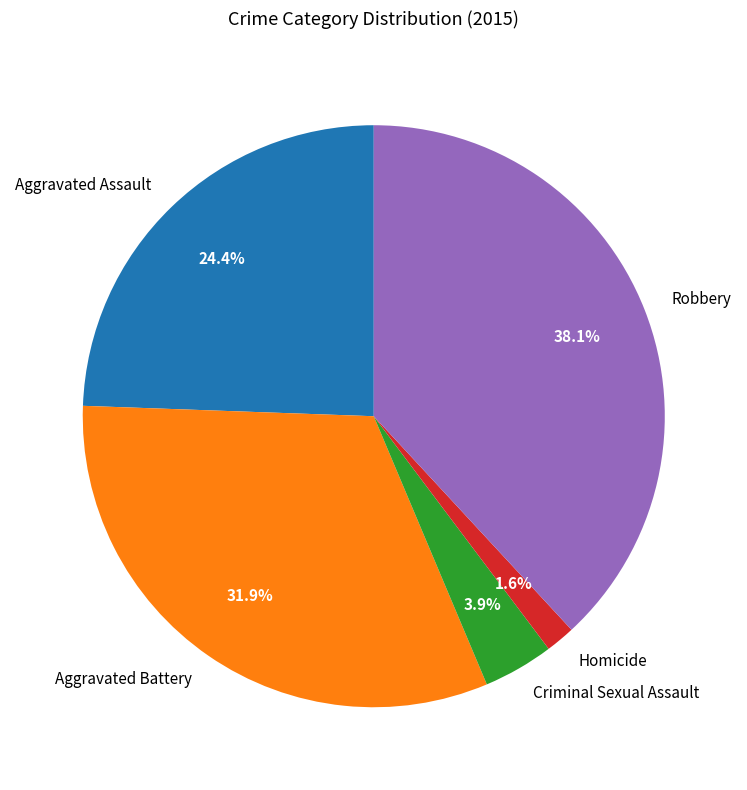

Count the number of slices in the pie.

5